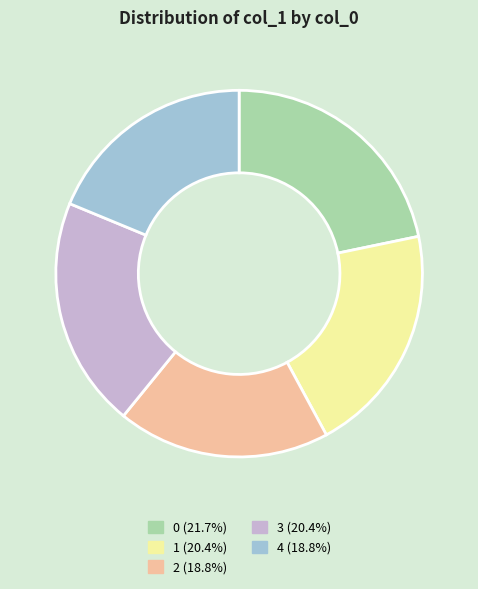

Combined, do 4 and 0 account for over 50%?

No